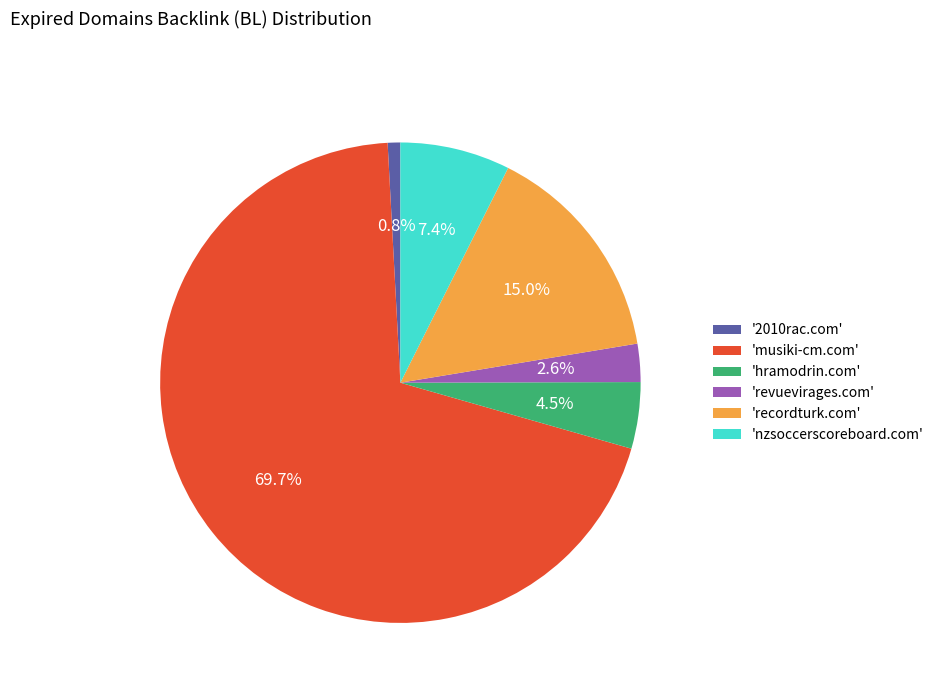

What is the largest slice in the pie chart?

'musiki-cm.com'